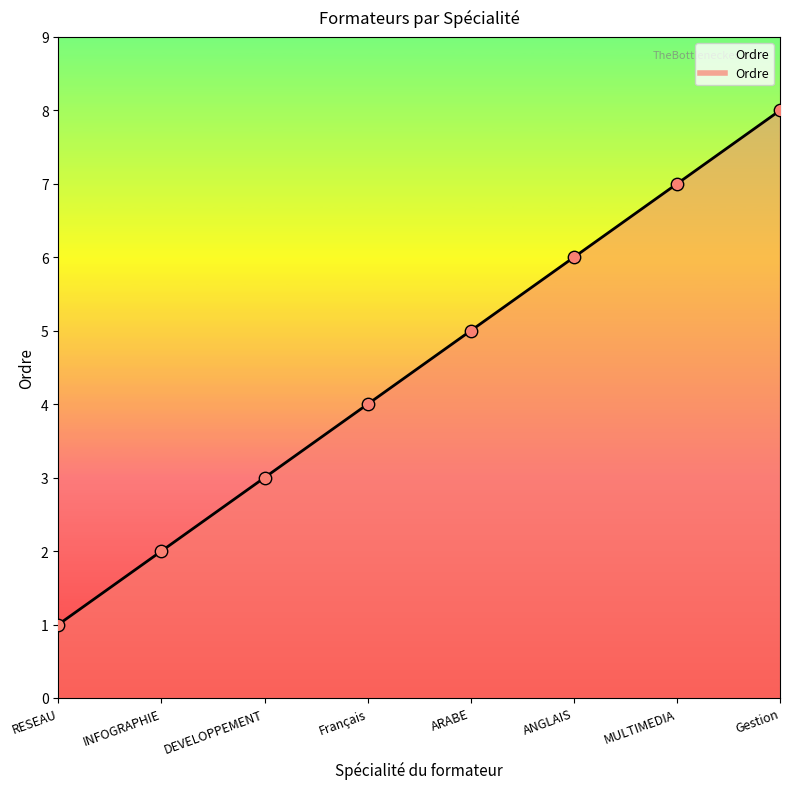

Which has a higher value, Français or ANGLAIS?

ANGLAIS